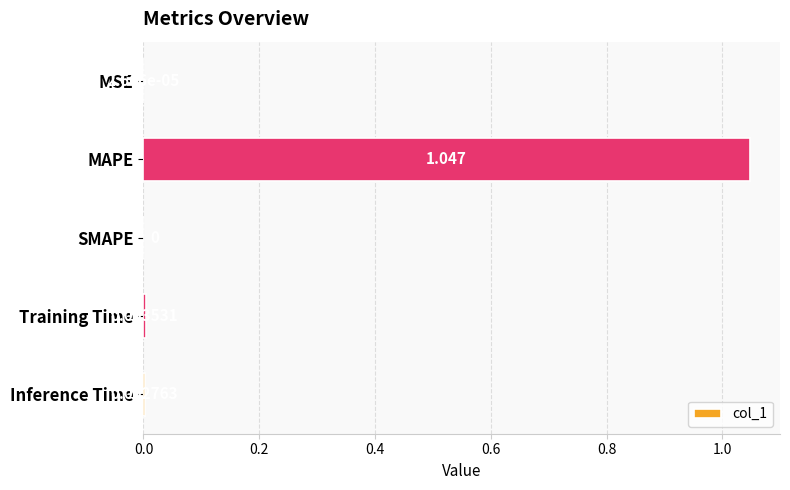

Where is the data nearest to the value 0?

SMAPE